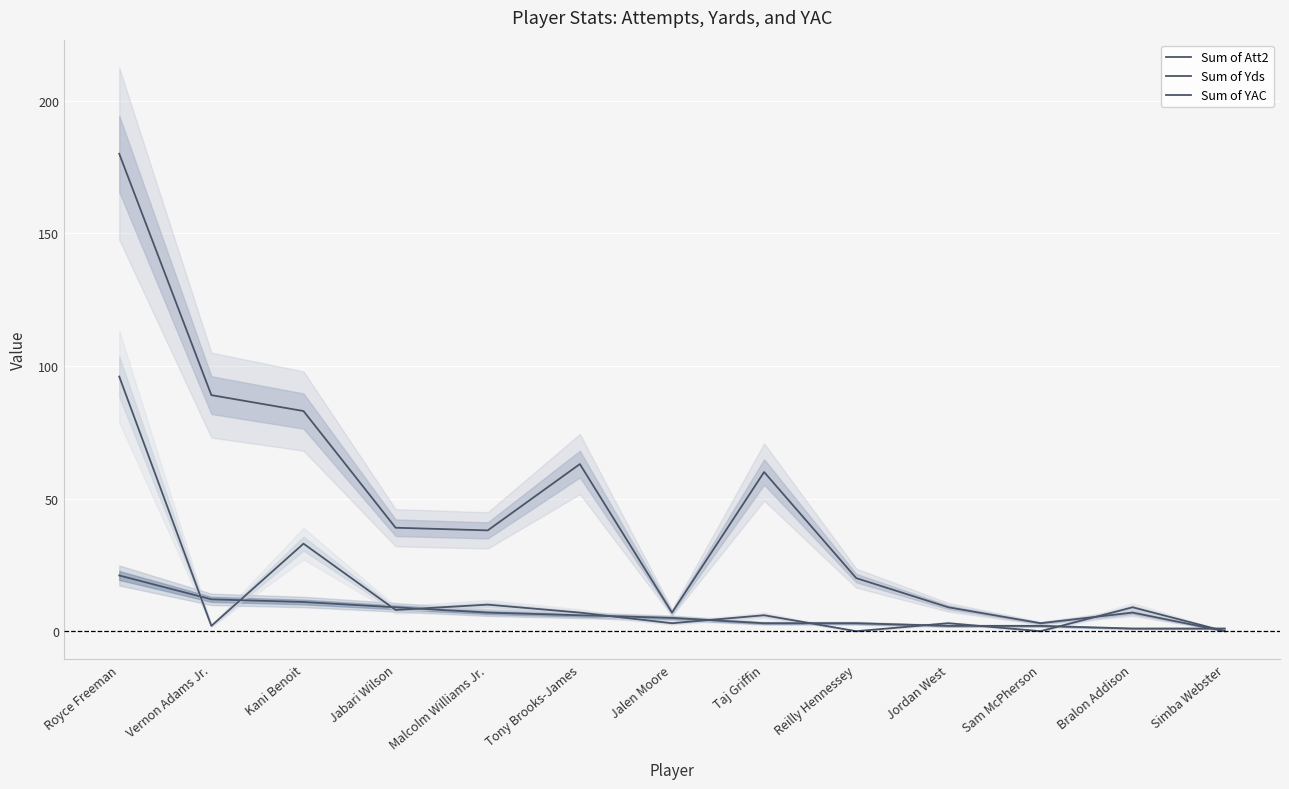

At which category is the sum across all series the highest?

Royce Freeman